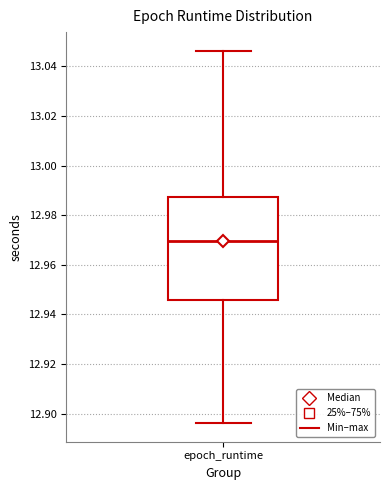

Where does the median line of the box for epoch_runtime sit on the y-axis? The values are not printed on the chart, so give them approximately, as read against the axis.

12.970